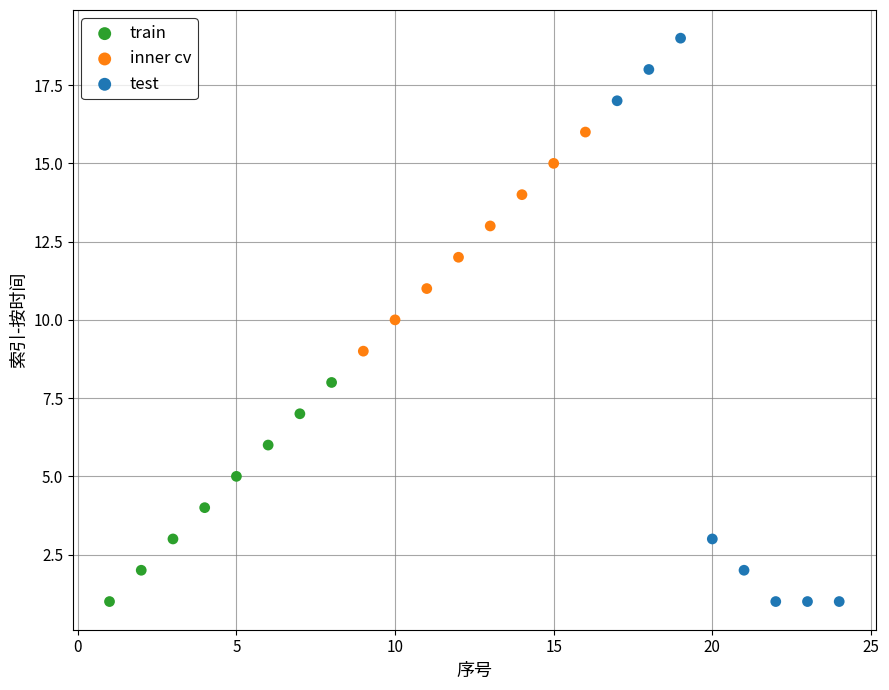

Which series has the largest Y range (max minus min)?

test